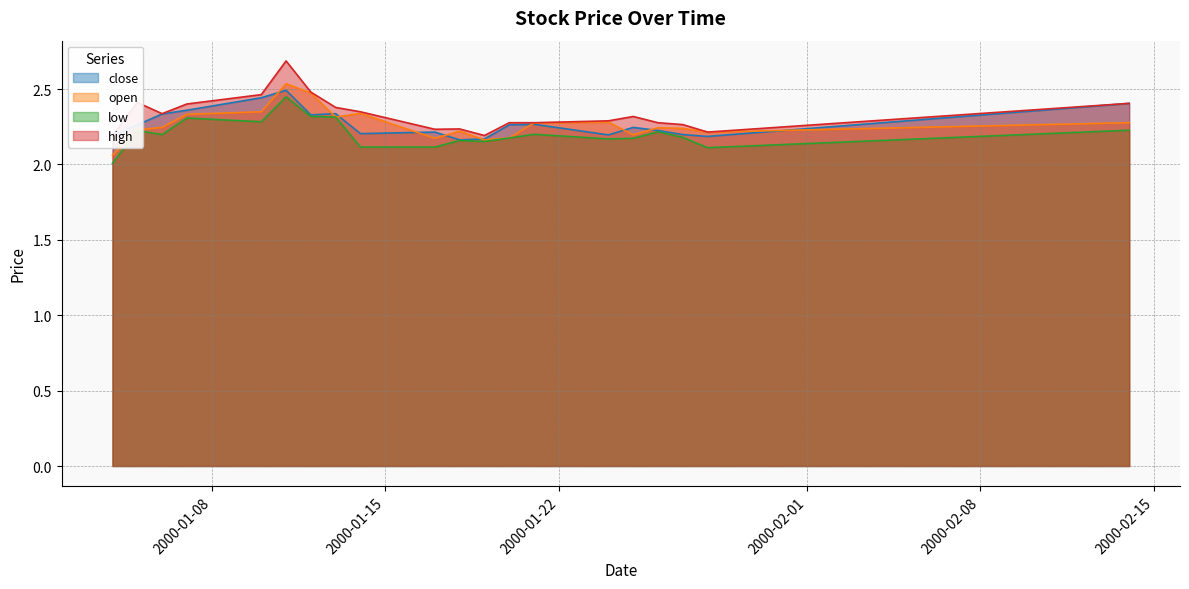

Reading right to left, extract all data points from this chart.

close: 2.4	2.2	2.2	2.2	2.2	2.2	2.3	2.3	2.2	2.2	2.2	2.2	2.3	2.3	2.5	2.4	2.4	2.3	2.3	2.2
open: 2.3	2.2	2.2	2.2	2.2	2.3	2.3	2.2	2.2	2.2	2.2	2.3	2.3	2.5	2.5	2.3	2.3	2.2	2.2	2.1
low: 2.2	2.1	2.2	2.2	2.2	2.2	2.2	2.2	2.2	2.2	2.1	2.1	2.3	2.3	2.4	2.3	2.3	2.2	2.2	2.0
high: 2.4	2.2	2.3	2.3	2.3	2.3	2.3	2.3	2.2	2.2	2.2	2.3	2.4	2.5	2.7	2.5	2.4	2.3	2.4	2.2